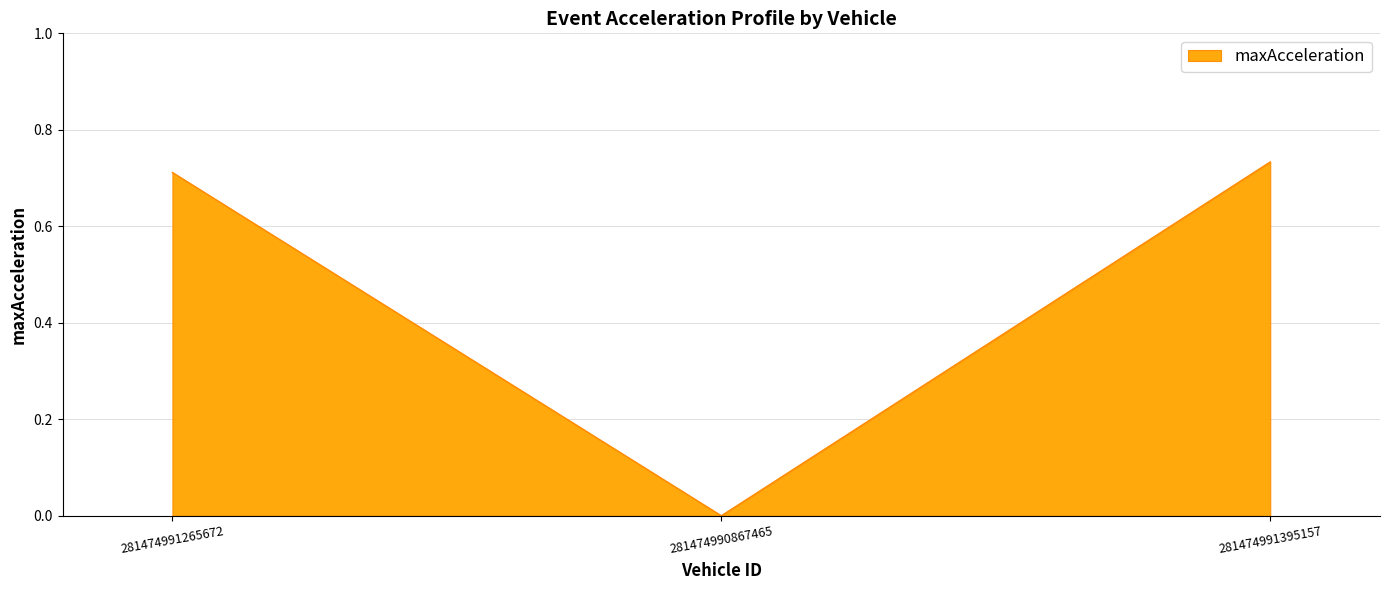

Which category has the highest value across all series?

281474991395157